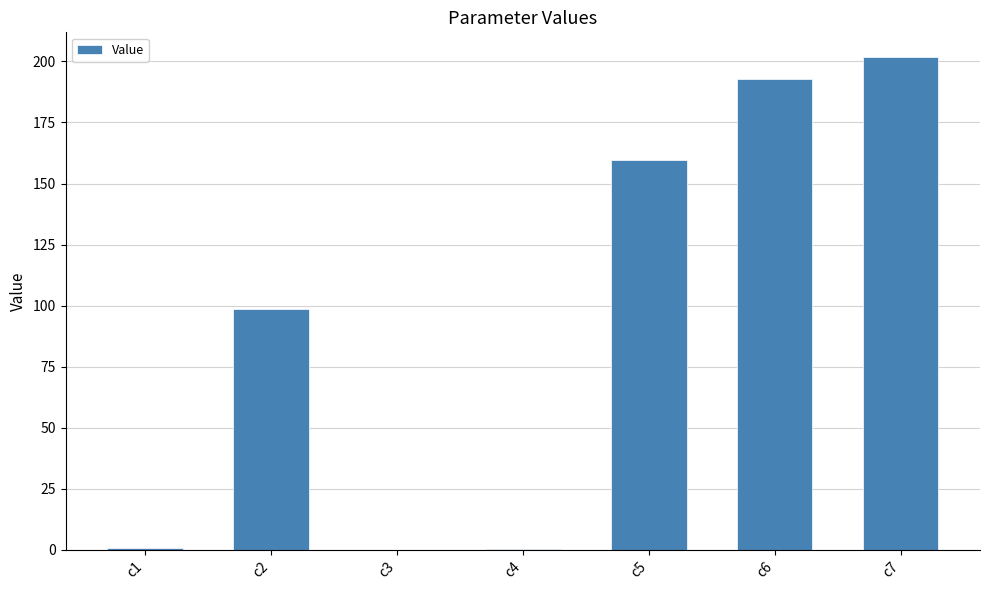

What is the difference between the values at c2 and c5?

61.2